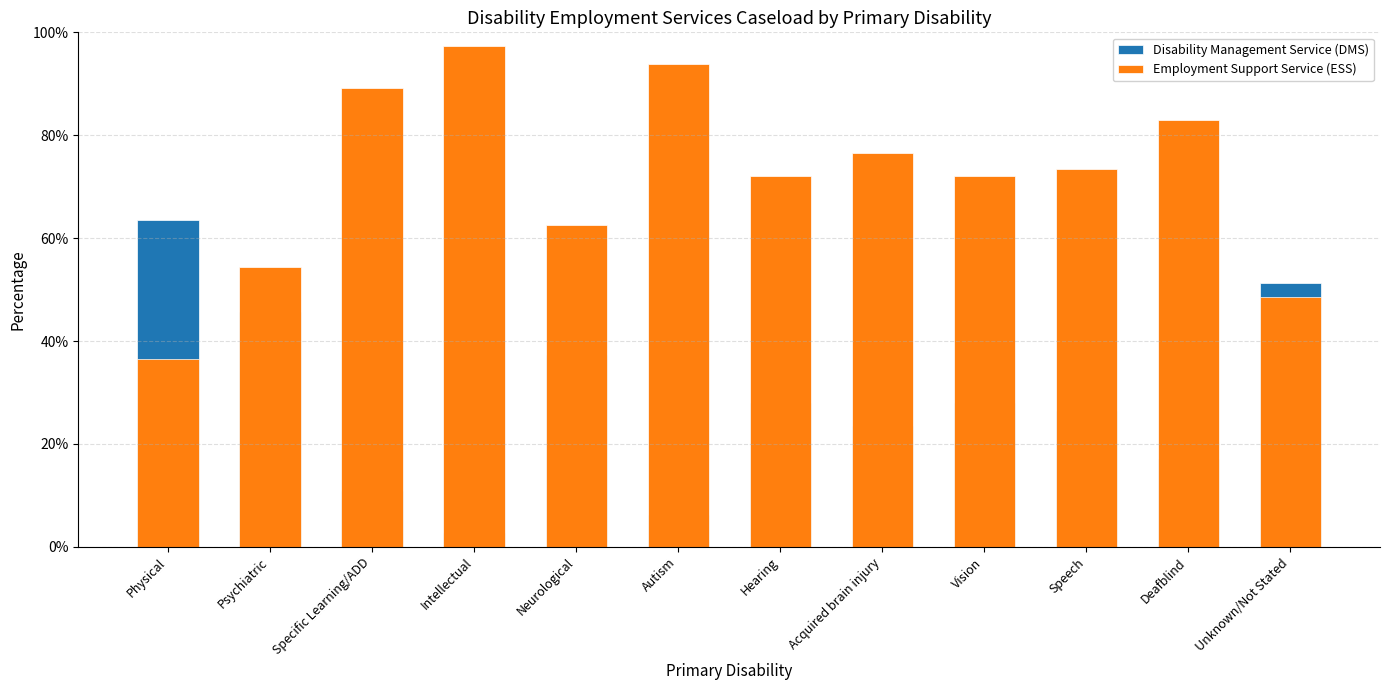

Which series has the largest total across all categories?

Employment Support Service (ESS)